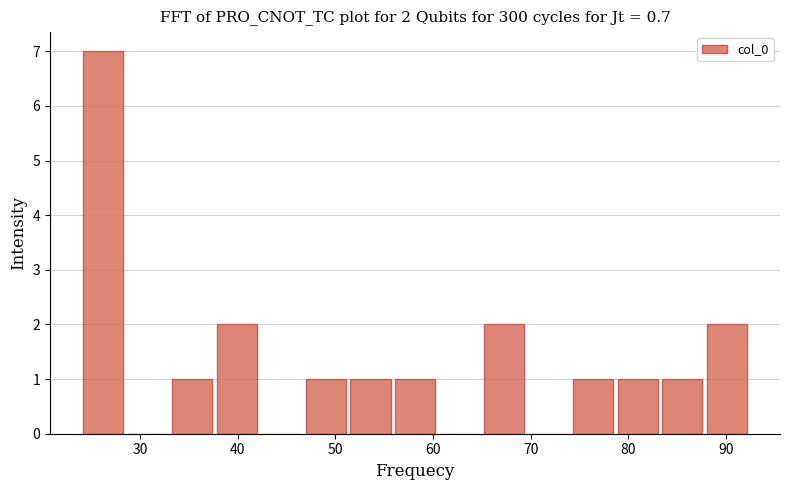

Over which range of the x-axis is the bar tallest?

24 to 28